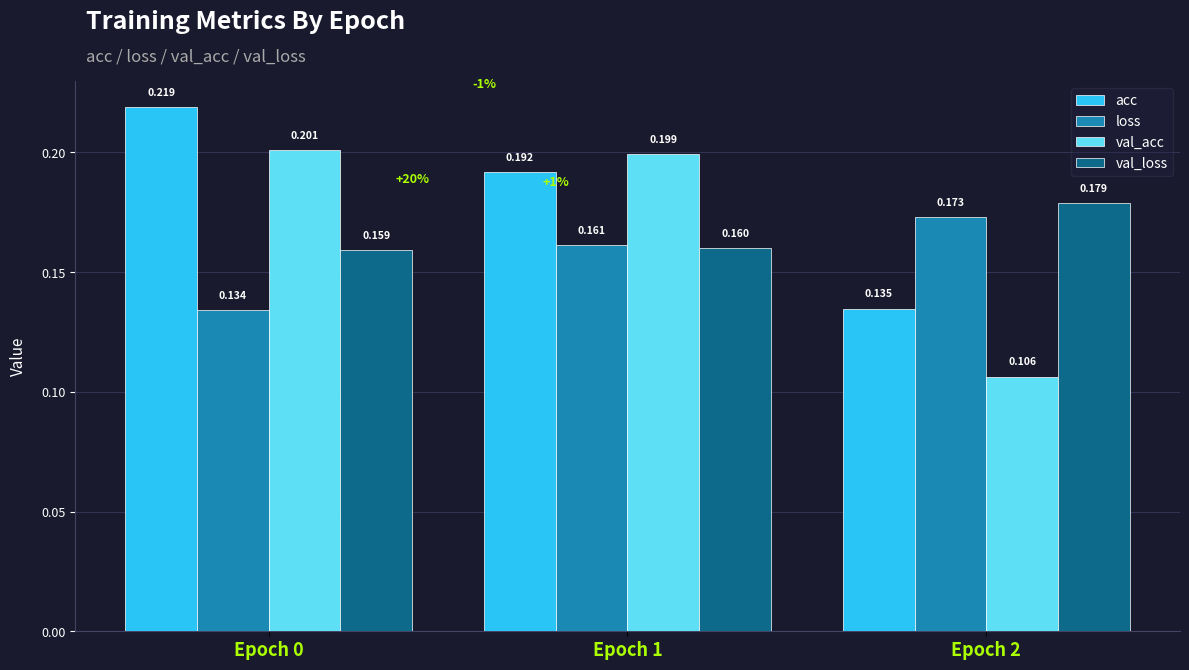

At Epoch 0, list the series in order from largest to smallest.

acc, val_acc, val_loss, loss